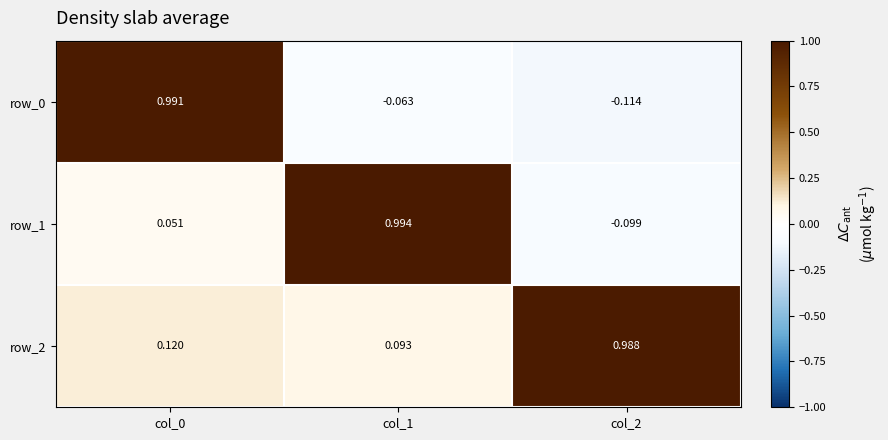

List the series in order of their overall mean, highest first.

row_2, row_1, row_0